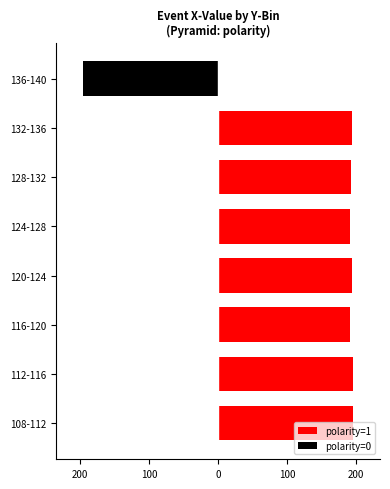

Between 112-116 and 136-140, which series saw the biggest shift?

polarity=1